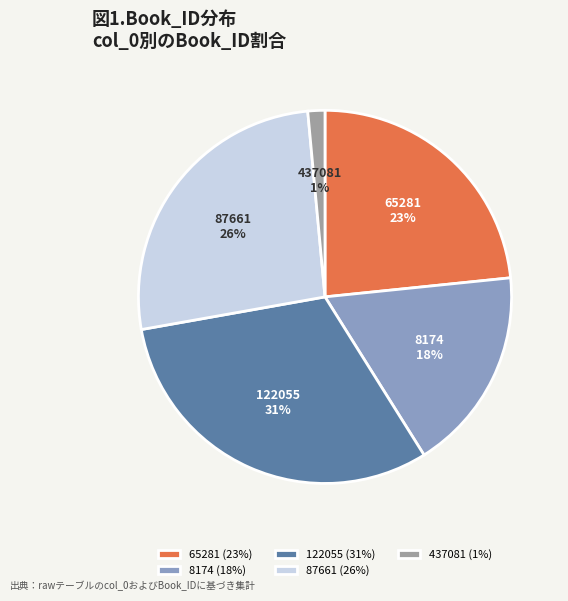

True or false: 122055 accounts for 31% of the total.

True